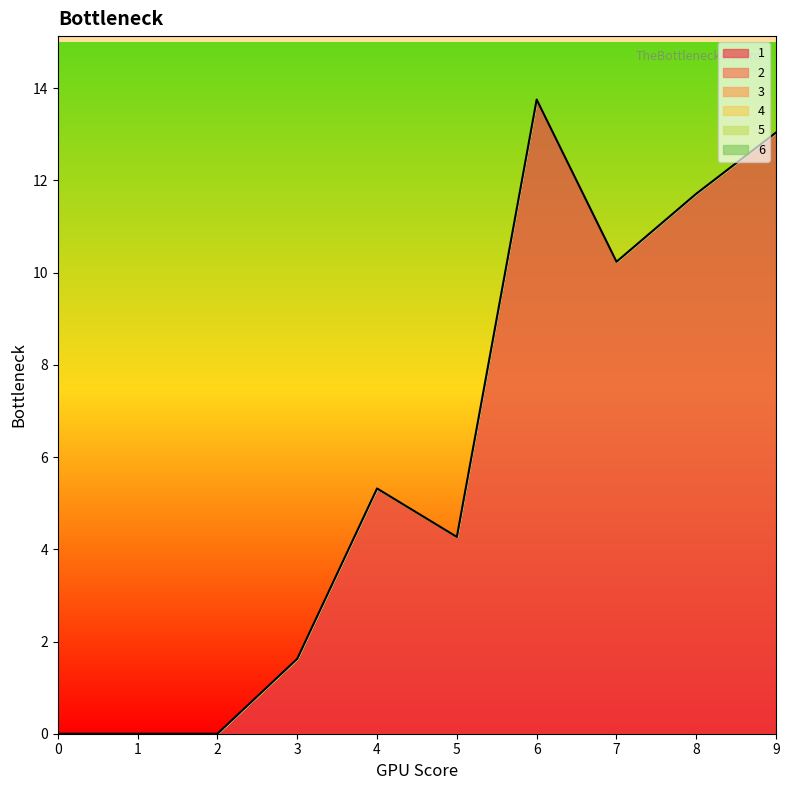

What is the difference between the maximum and minimum values in the 1 series?

13.8